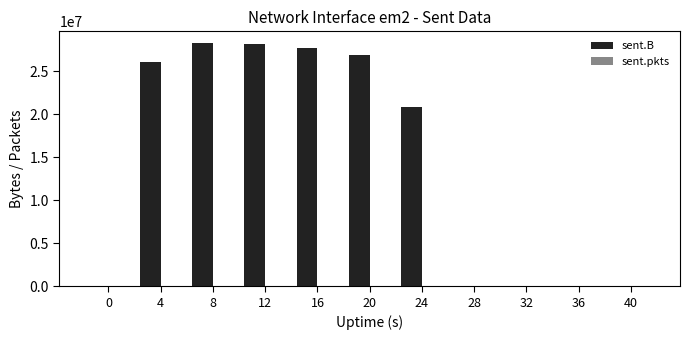

What is the sum of all sent.B values?

157855889